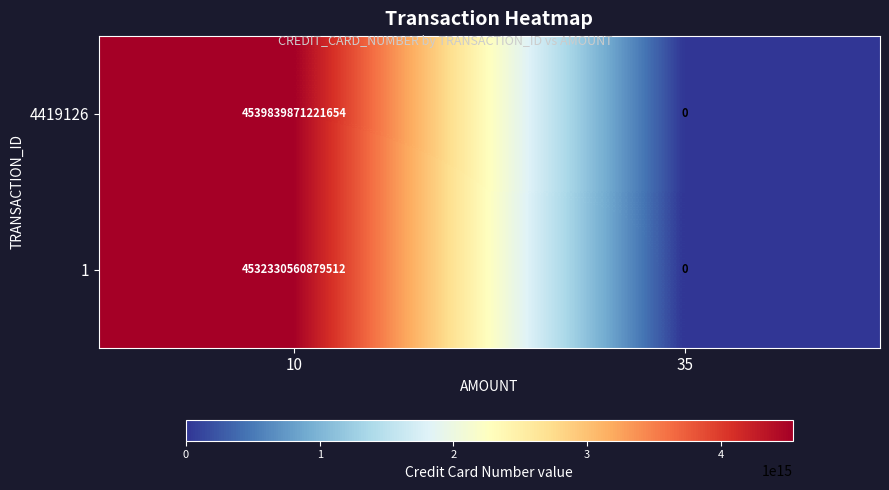

Is it true that 1 equals 4532330560879512 at 10?

True